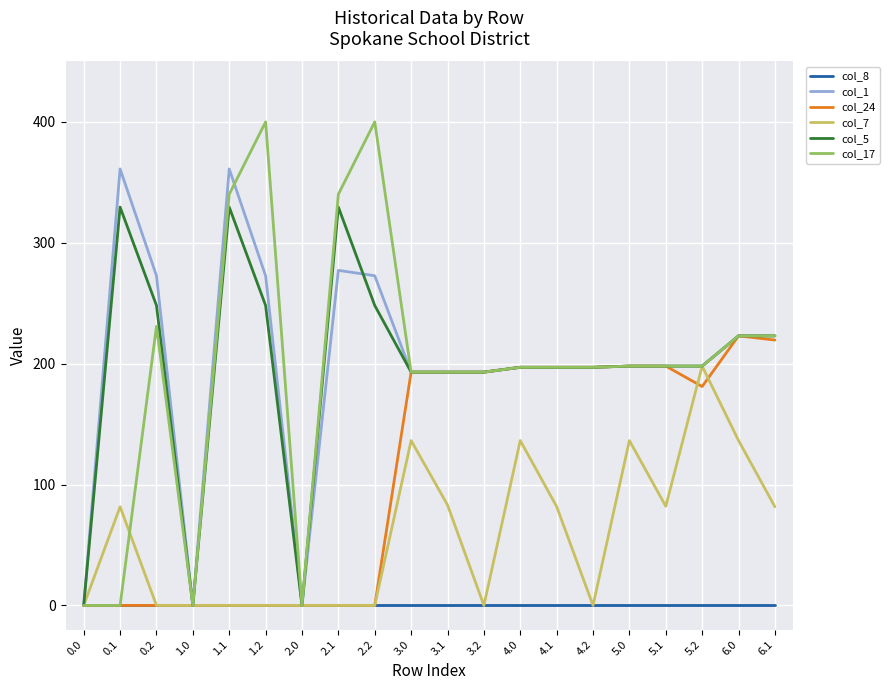

What is the total value across all series at 5.0?

928.4